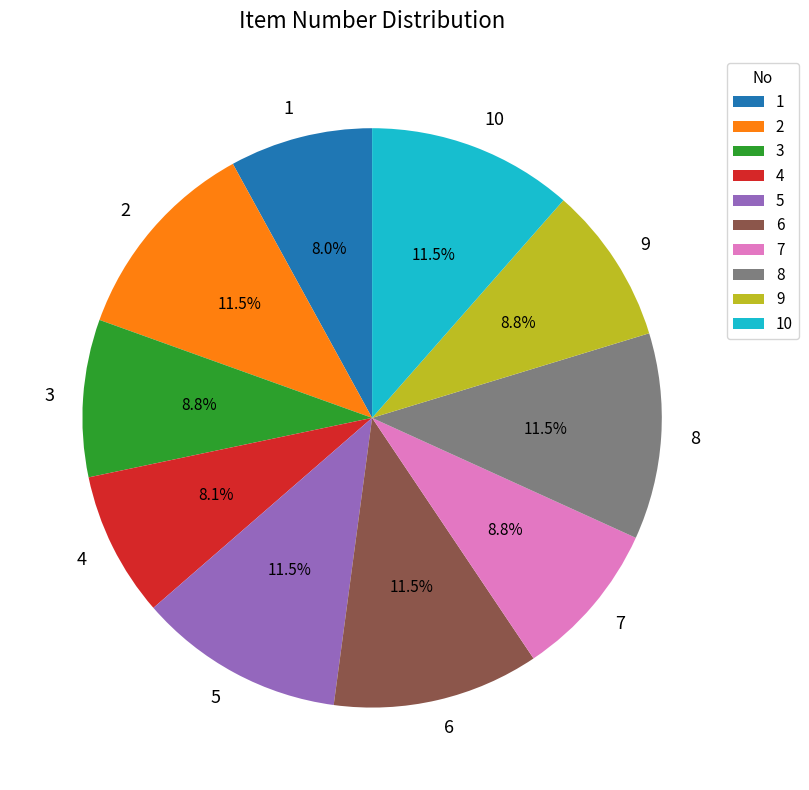

What is the total percentage of 7 and 8?

20.3%